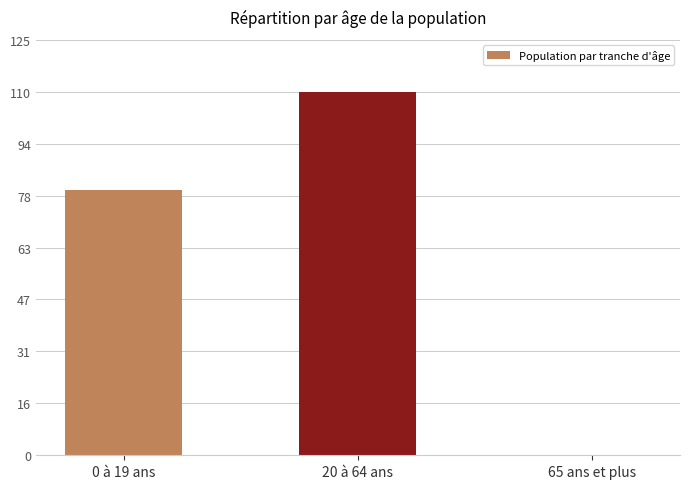

How many categories are shown in the chart?

3